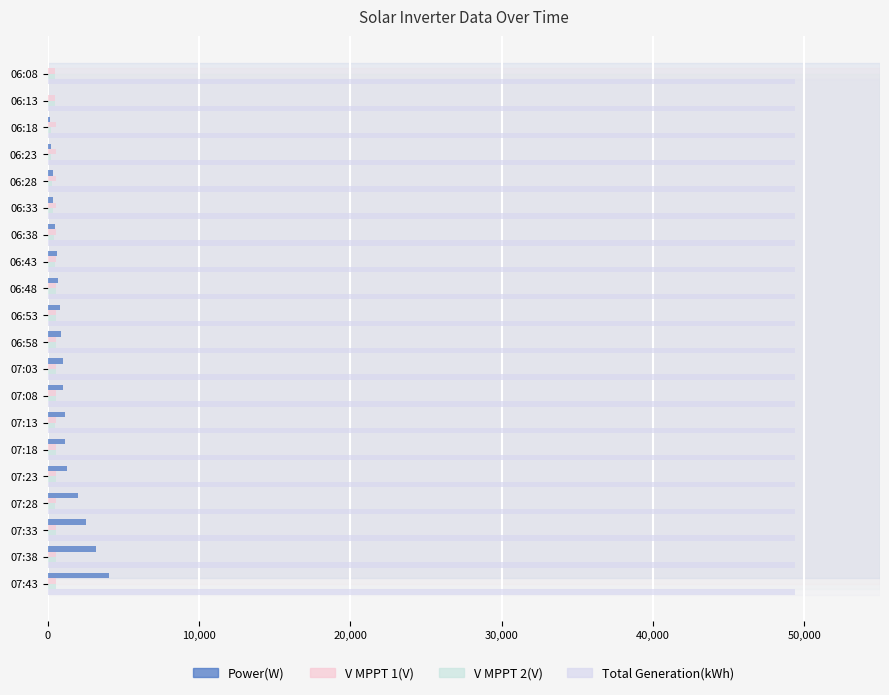

How many values in the V MPPT 2(V) series exceed 525?

10